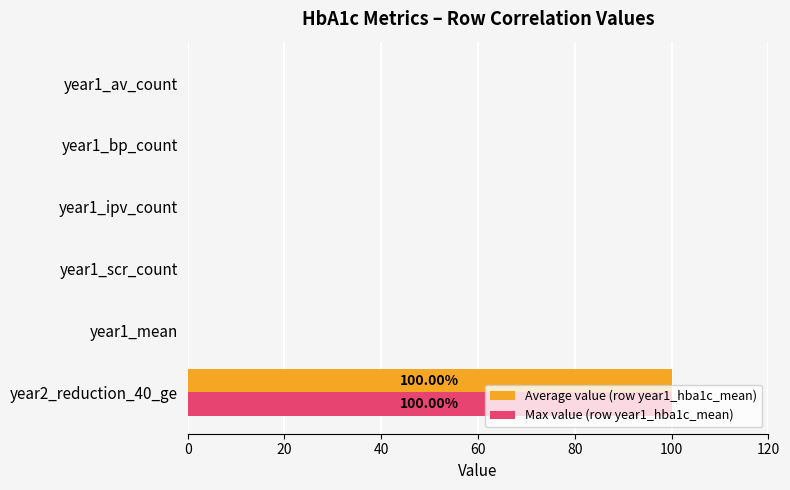

At which category is the sum across all series the highest?

year2_reduction_40_ge